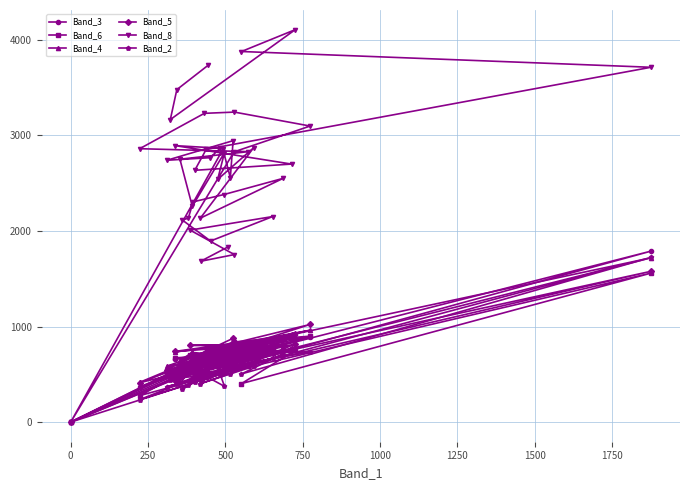

How many lines are shown in the chart?

6